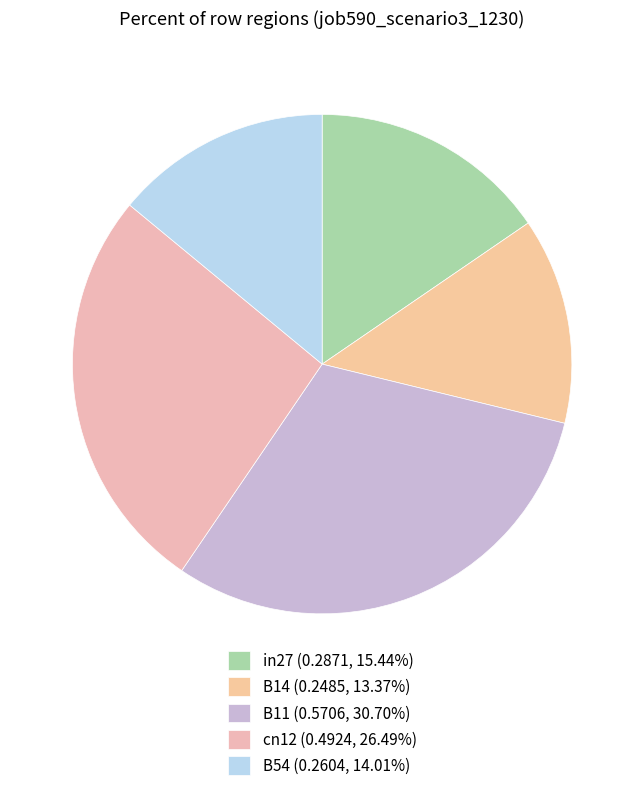

Count the number of slices in the pie.

5